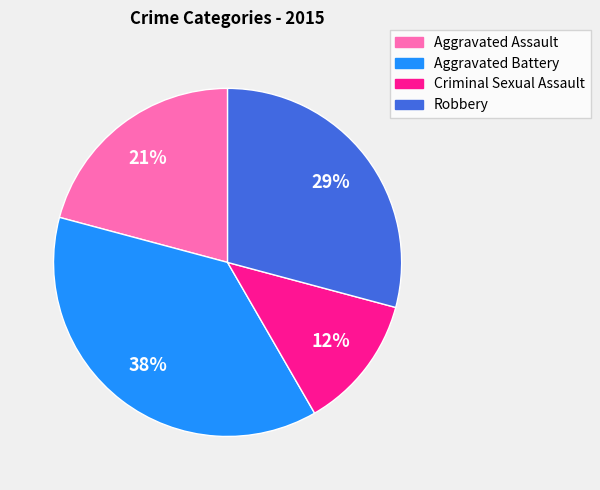

Does Aggravated Assault represent more than half of the total?

No